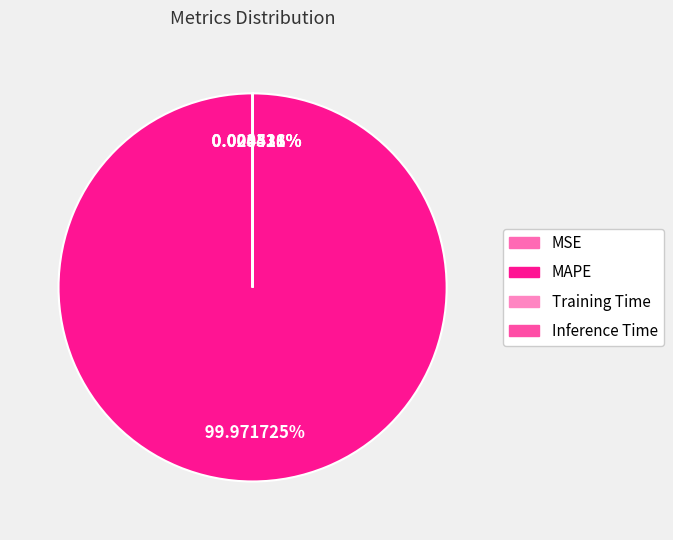

Rank the categories by value from highest to lowest.

MAPE, Training Time, Inference Time, MSE